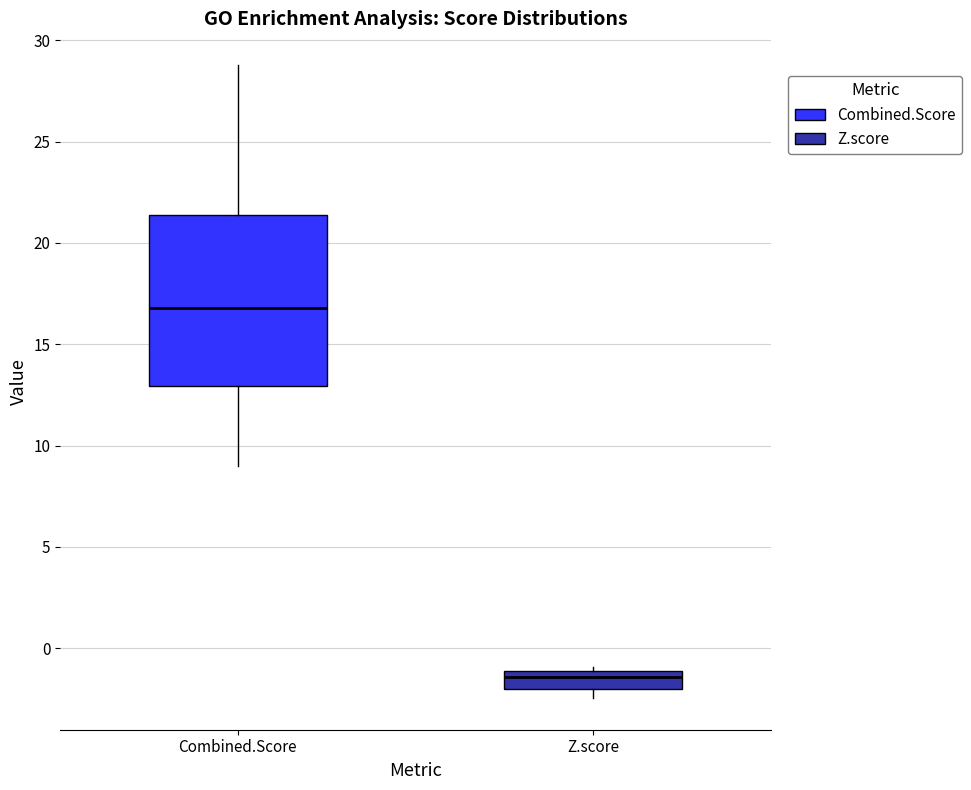

Where is the lower edge of the box for Z.score on the y-axis? The values are not printed on the chart, so give them approximately, as read against the axis.

-2.0